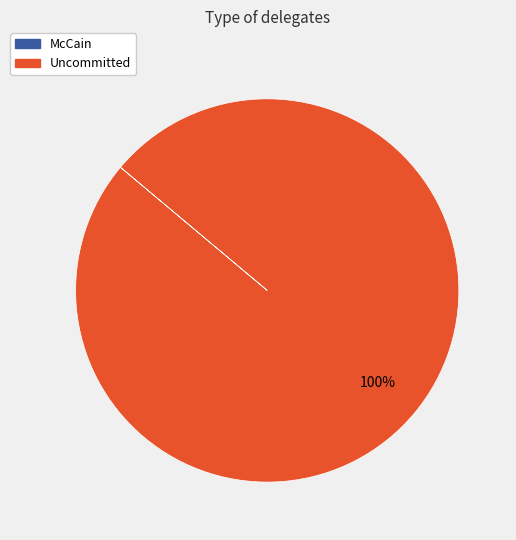

Is there a majority slice in this chart?

Yes